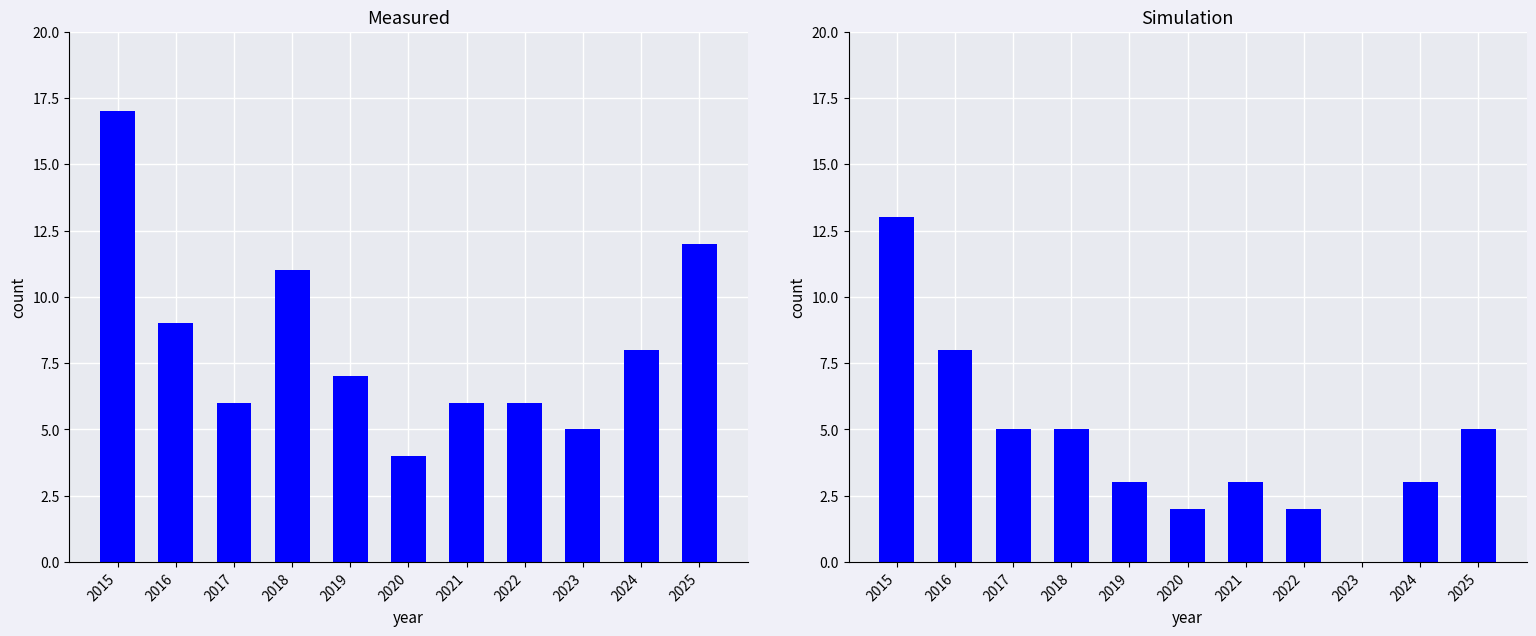

Which has a higher value, 2020 or 2017?

2017